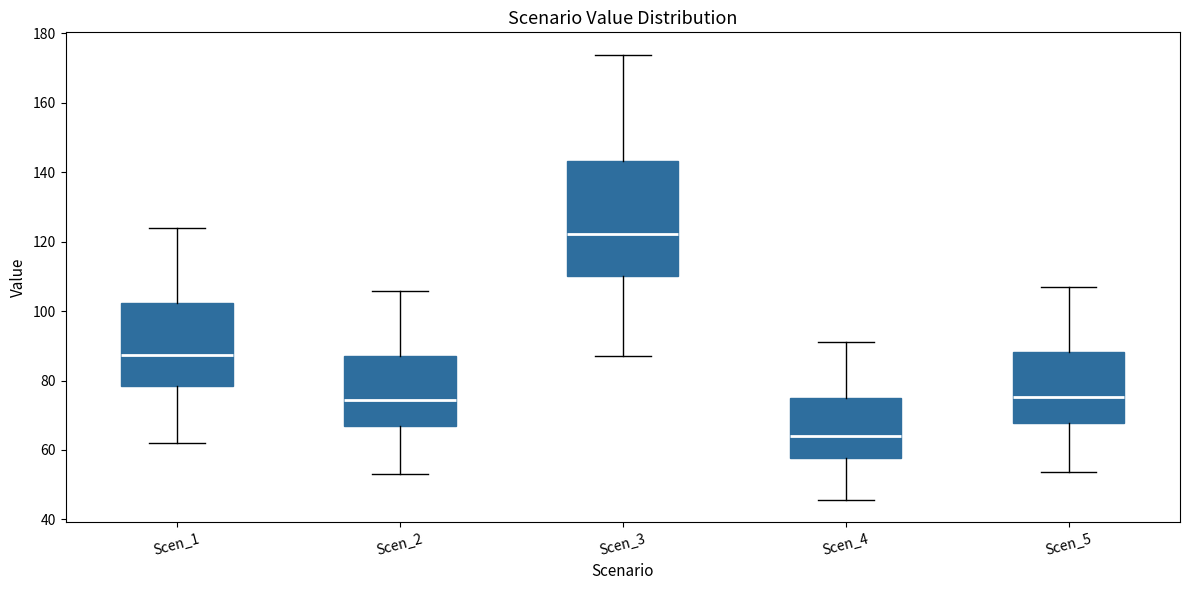

Reading left to right, transcribe this box plot: for each box, give where its median line is, the range the box spans, and where its two whiskers end, as read against the y-axis. The values are not printed on the chart, so give them approximately, as read against the axis.

Scen_1: median 88, box 78 to 102, whiskers 62 to 124
Scen_2: median 74, box 66 to 88, whiskers 52 to 106
Scen_3: median 122, box 110 to 144, whiskers 88 to 174
Scen_4: median 64, box 58 to 76, whiskers 46 to 92
Scen_5: median 76, box 68 to 88, whiskers 54 to 108